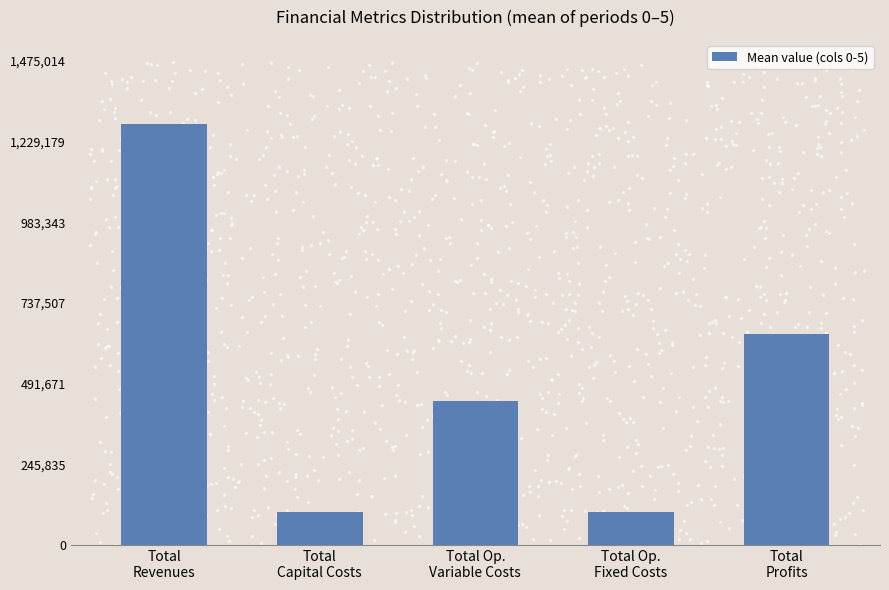

What is the change in value from Total
Capital Costs to Total Op.
Variable Costs?

+336986.5